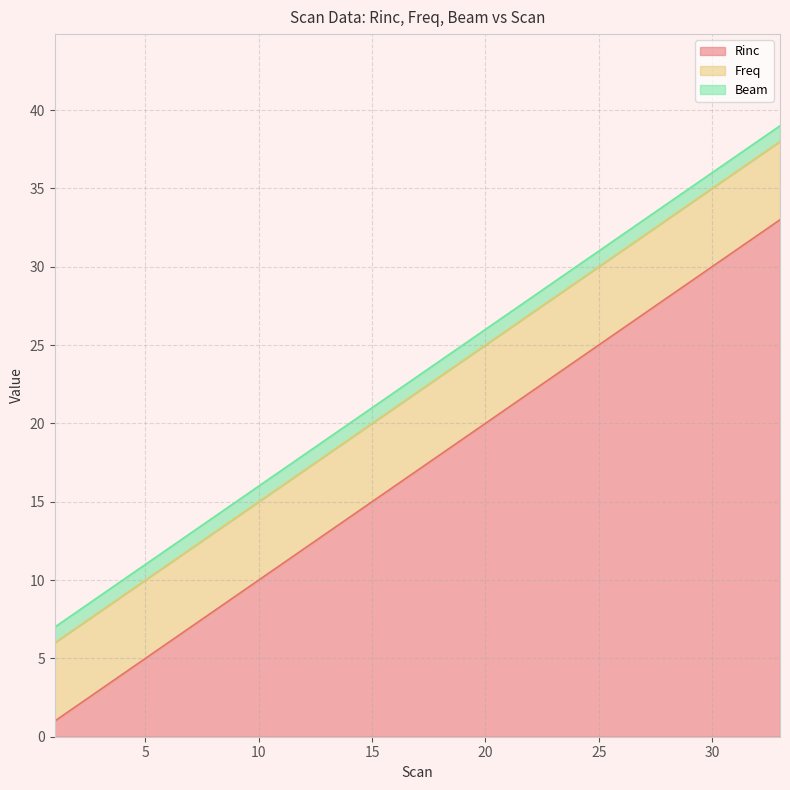

What is the approximate value of Freq at 23?

5